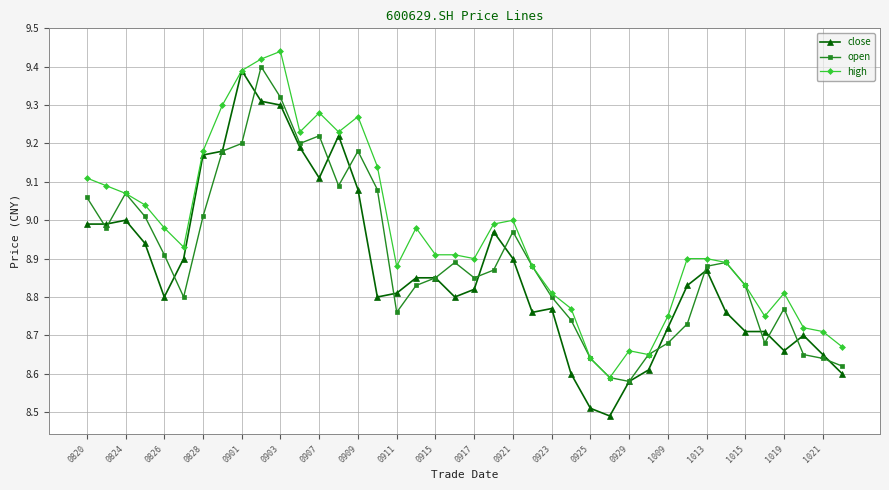

List the series in order of their overall mean, highest first.

high, open, close